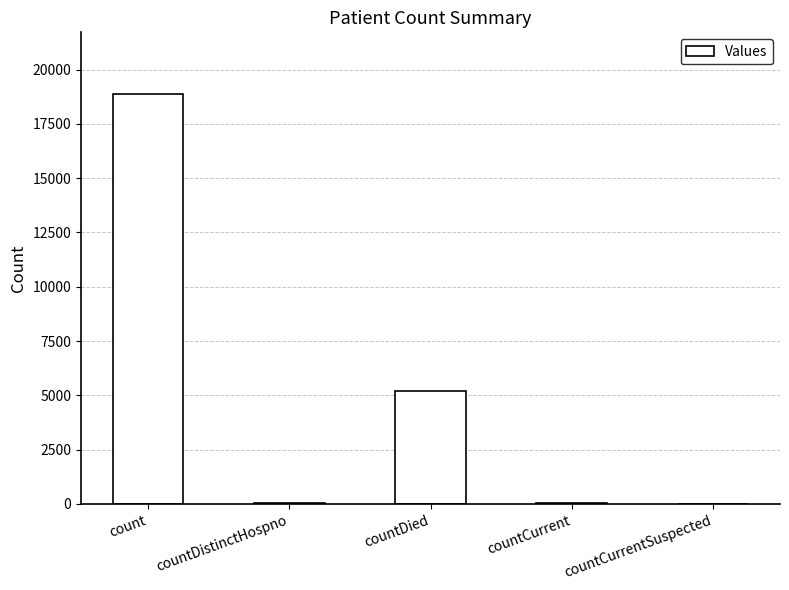

Between countCurrentSuspected and count, which is larger?

count